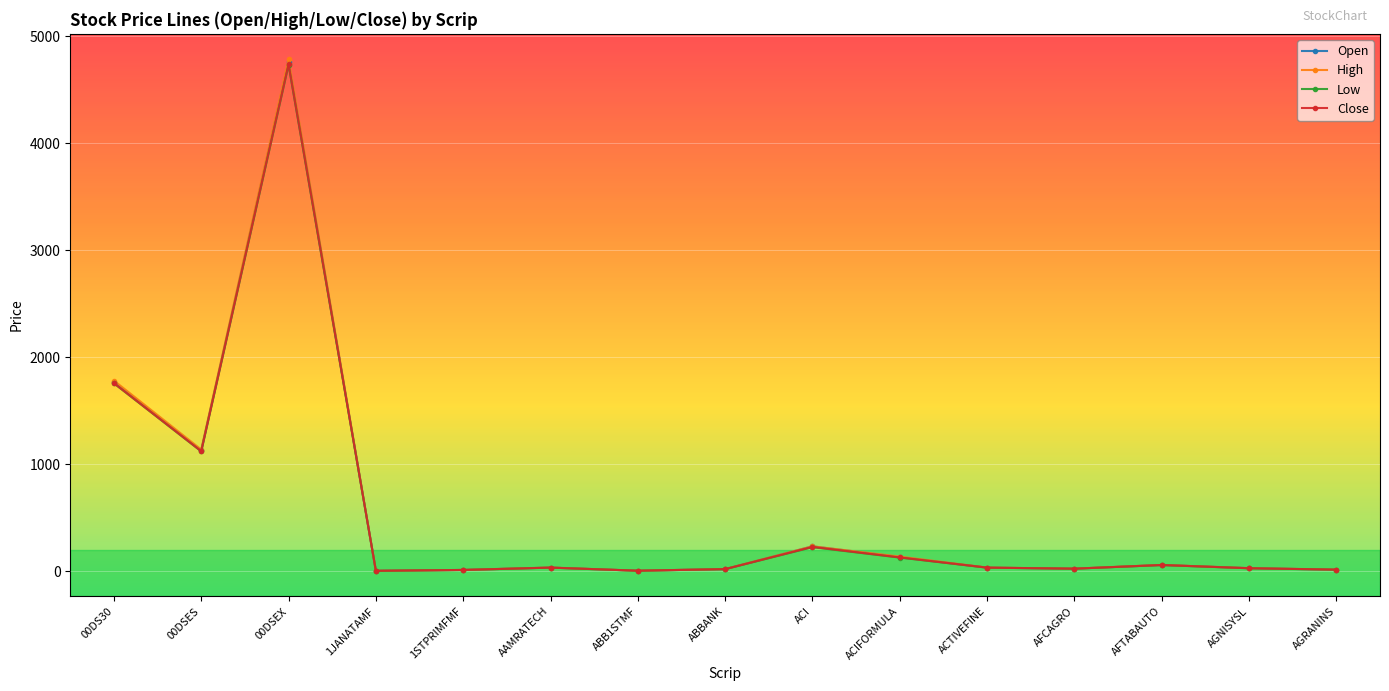

Where is the first local minimum for High?

00DSES